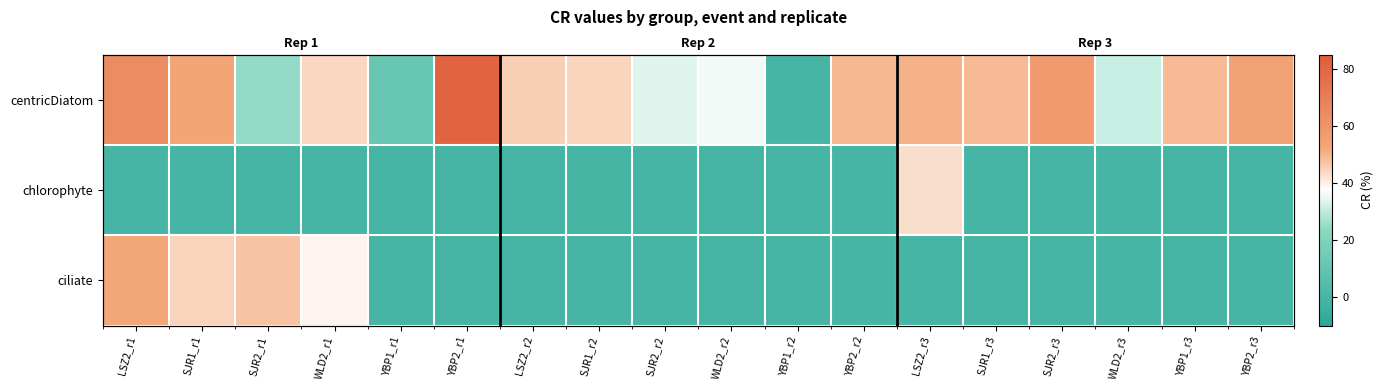

List the series in order of their overall mean, highest first.

centricDiatom, ciliate, chlorophyte